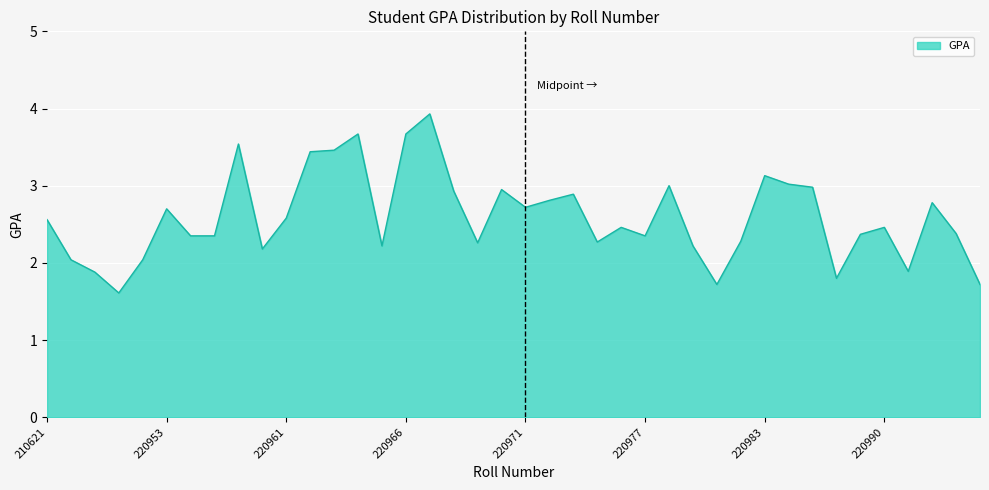

What is the difference between the maximum and minimum values?

2.3